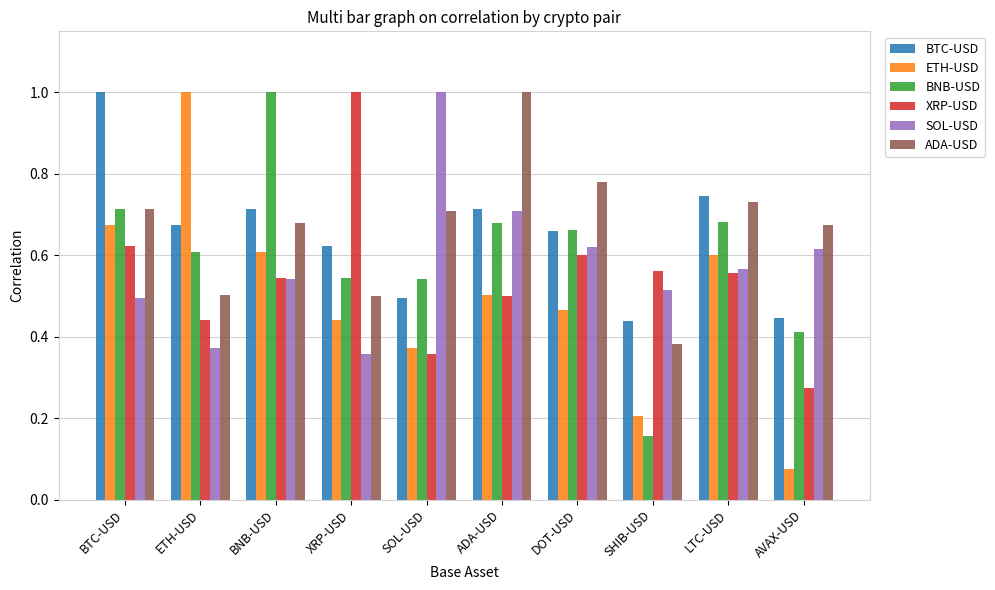

Is it true that BTC-USD equals 0.5 at BNB-USD?

False